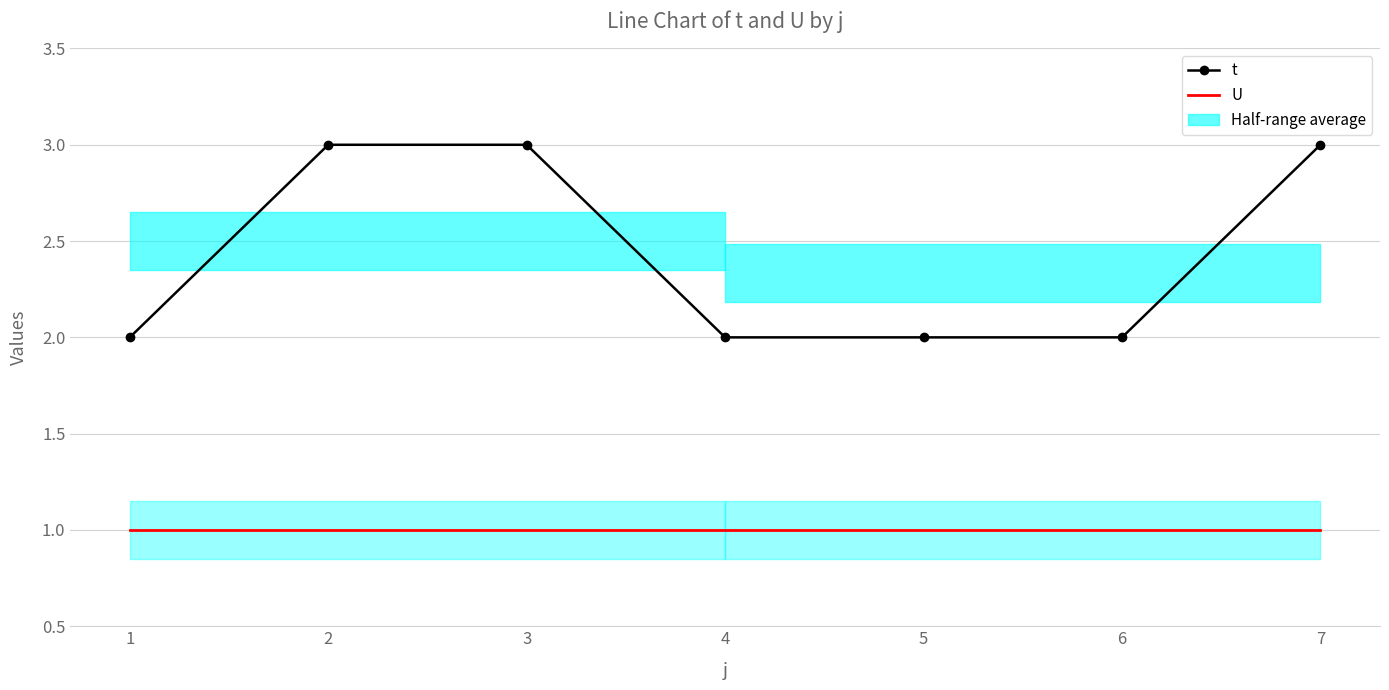

True or false: t and U cross at least once.

False